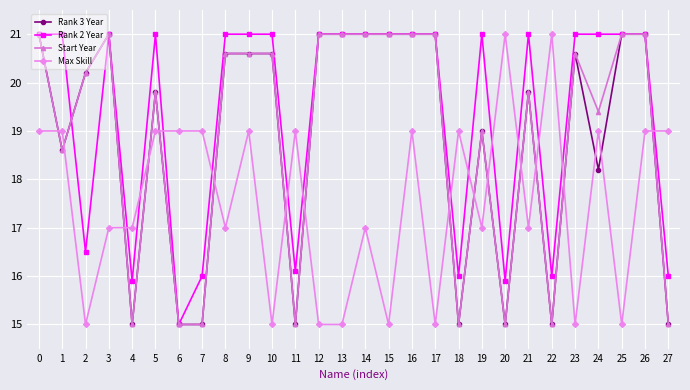

True or false: Max Skill and Rank 2 Year cross at least once.

True